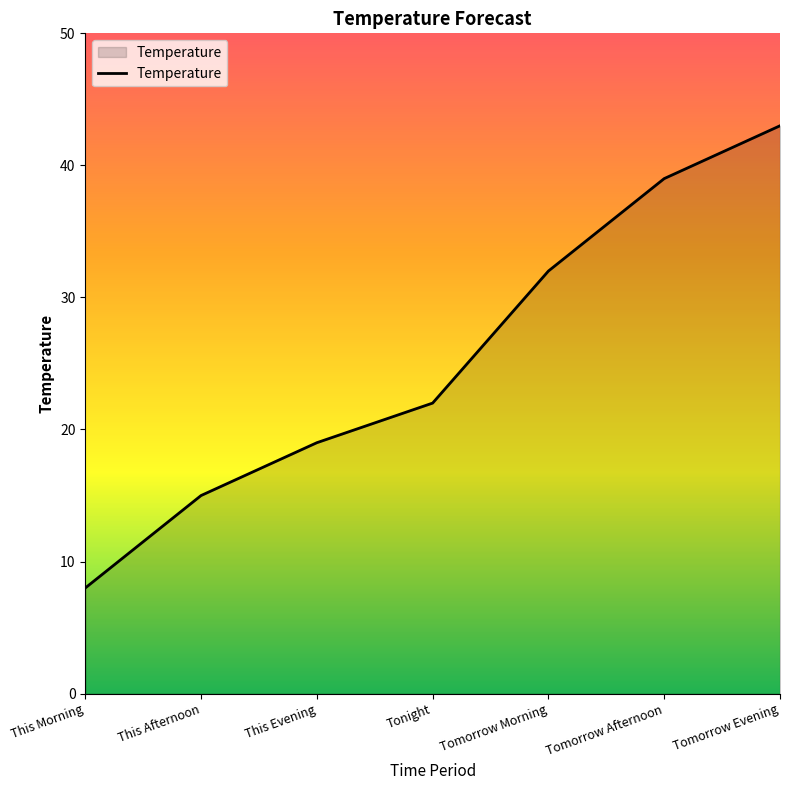

The chart shows a value of 19 at Tomorrow Evening. True or false?

False